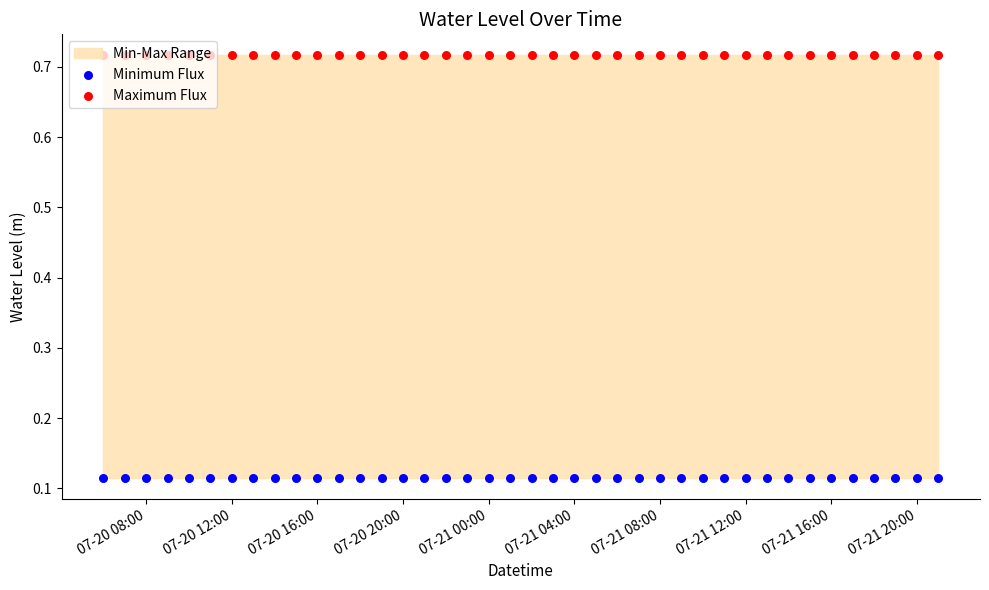

Which series reaches the minimum Y coordinate?

Minimum Flux